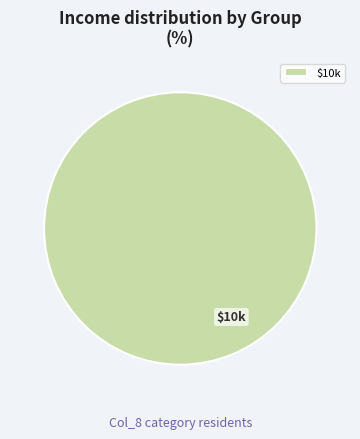

True or false: $10k accounts for 100% of the total.

True